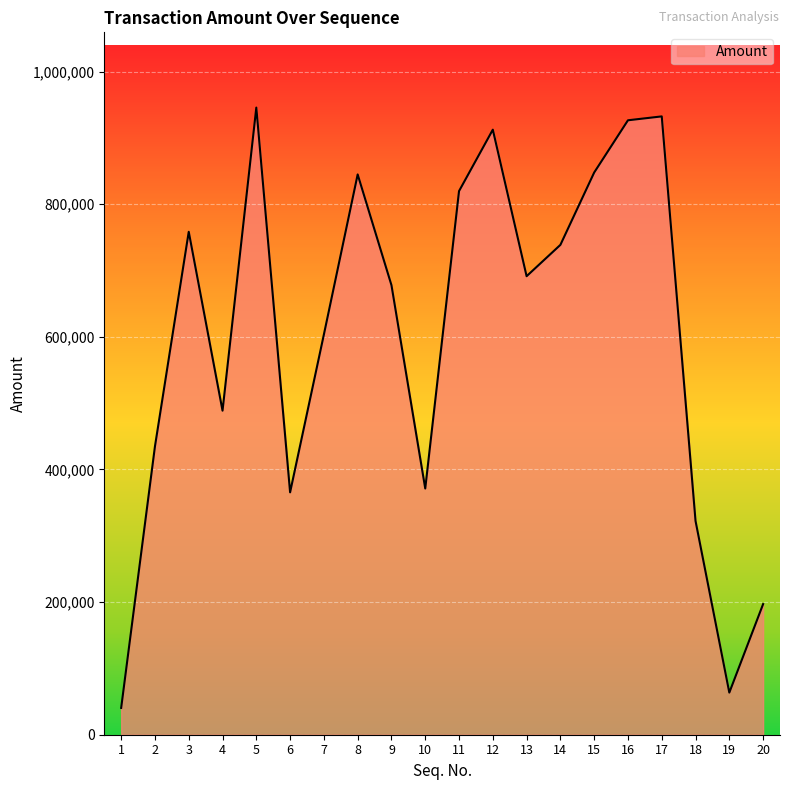

Which category has the highest value across all series?

5